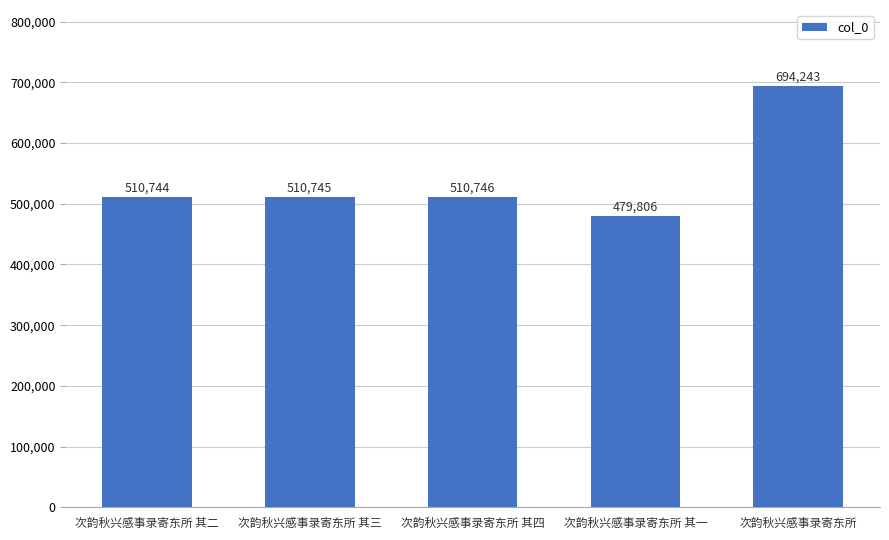

How many data points are less than 510745?

2